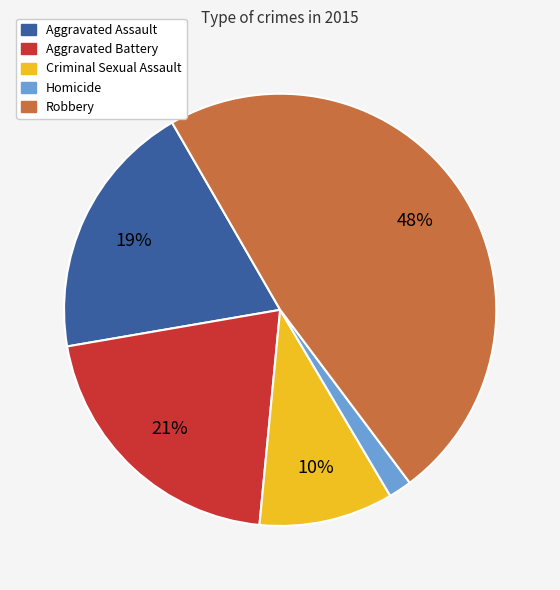

How many slices are in this pie chart?

5